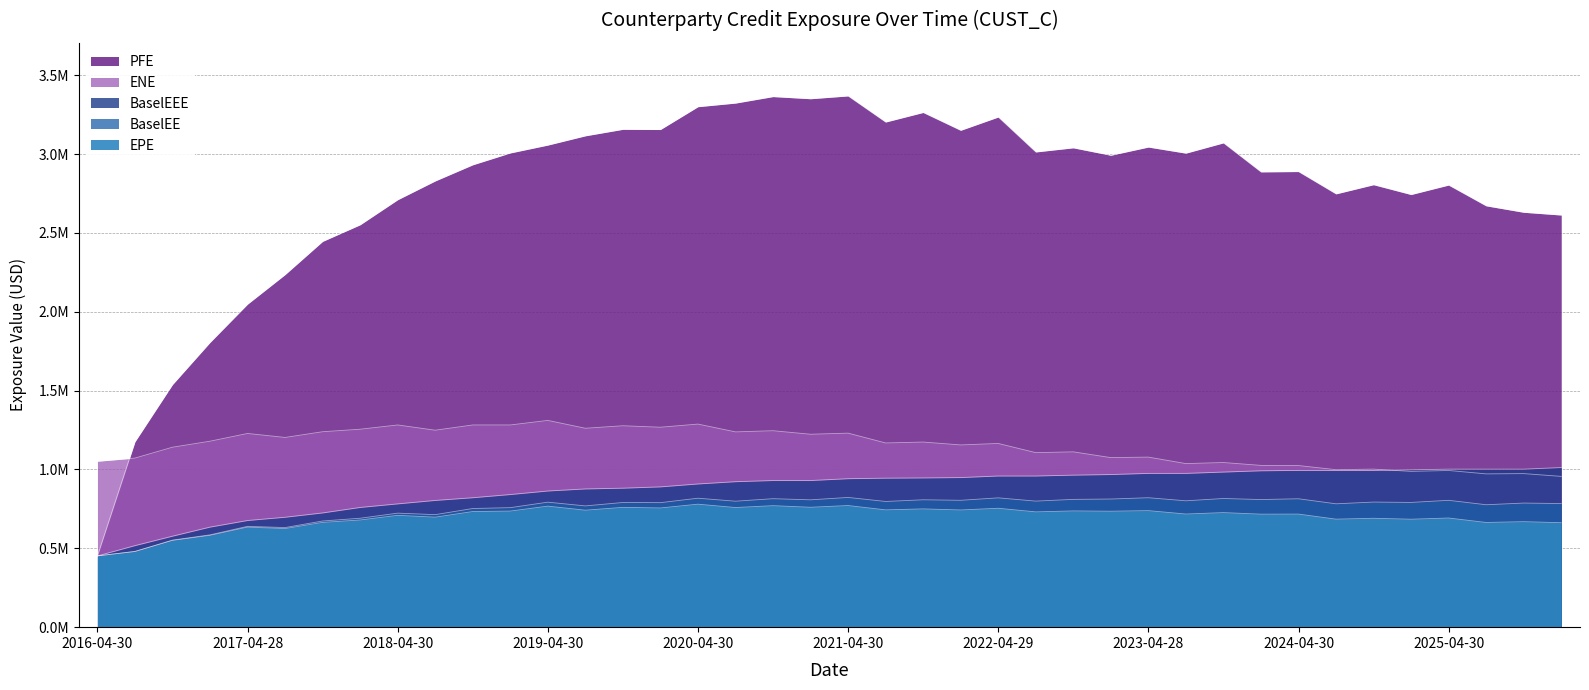

True or false: BaselEE and BaselEEE intersect in this chart.

False